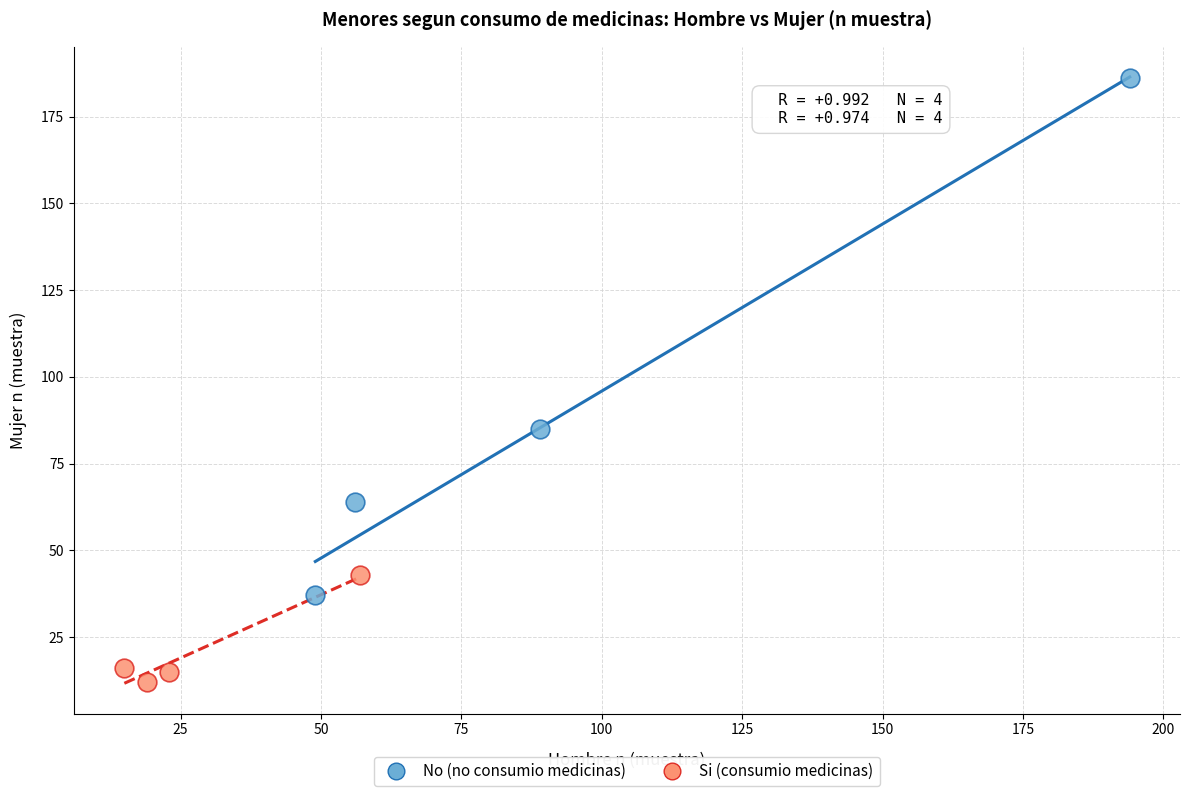

Which series reaches the maximum Y coordinate?

No (no consumio medicinas)